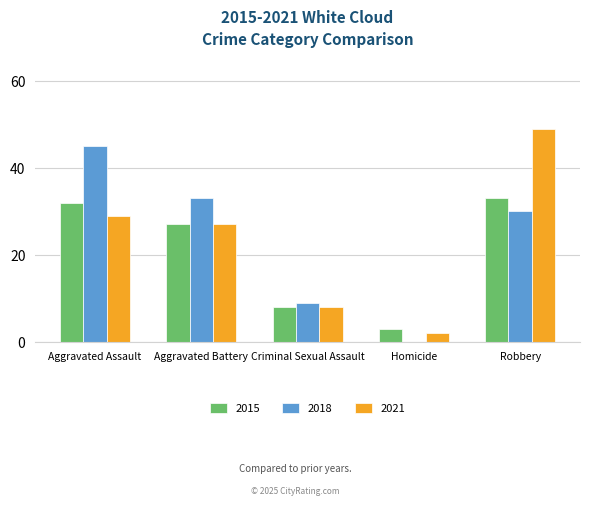

What is the sum of the 2015 values at Robbery and Aggravated Battery?

60